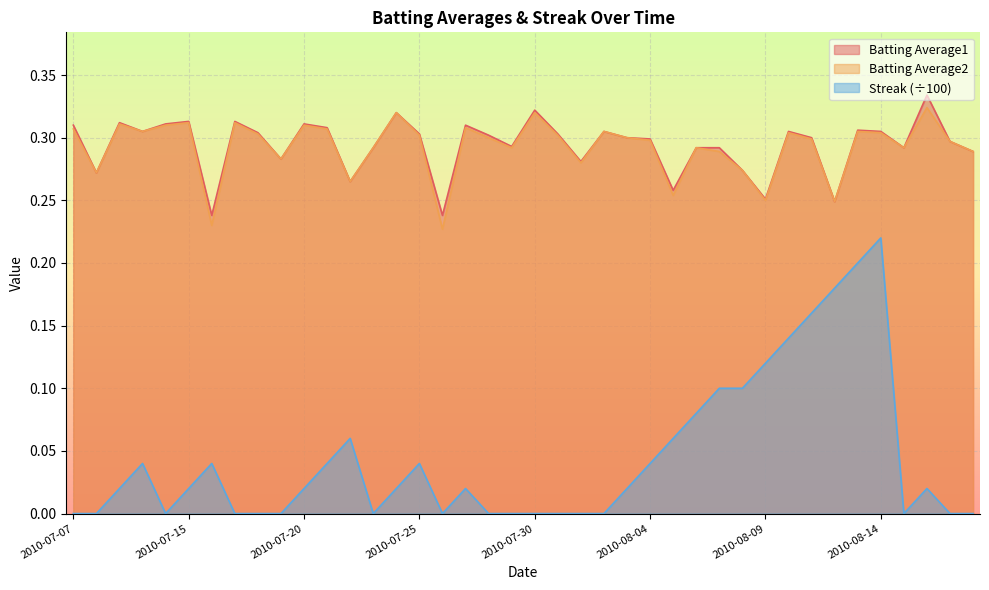

Reading left to right, extract all data points from this chart.

Batting Average1: 2010-07-07=0.3	2010-07-08=0.3	2010-07-09=0.3	2010-07-10=0.3	2010-07-11=0.3	2010-07-15=0.3	2010-07-16=0.2	2010-07-17=0.3	2010-07-18=0.3	2010-07-19=0.3	2010-07-20=0.3	2010-07-21=0.3	2010-07-22=0.3	2010-07-23=0.3	2010-07-24=0.3	2010-07-25=0.3	2010-07-26=0.2	2010-07-27=0.3	2010-07-28=0.3	2010-07-29=0.3	2010-07-30=0.3	2010-07-31=0.3	2010-08-01=0.3	2010-08-02=0.3	2010-08-03=0.3	2010-08-04=0.3	2010-08-05=0.3	2010-08-06=0.3	2010-08-07=0.3	2010-08-08=0.3	2010-08-09=0.3	2010-08-10=0.3	2010-08-11=0.3	2010-08-12=0.2	2010-08-13=0.3	2010-08-14=0.3	2010-08-15=0.3	2010-08-16=0.3	2010-08-17=0.3	2010-08-18=0.3
Batting Average2: 2010-07-07=0.3	2010-07-08=0.3	2010-07-09=0.3	2010-07-10=0.3	2010-07-11=0.3	2010-07-15=0.3	2010-07-16=0.2	2010-07-17=0.3	2010-07-18=0.3	2010-07-19=0.3	2010-07-20=0.3	2010-07-21=0.3	2010-07-22=0.3	2010-07-23=0.3	2010-07-24=0.3	2010-07-25=0.3	2010-07-26=0.2	2010-07-27=0.3	2010-07-28=0.3	2010-07-29=0.3	2010-07-30=0.3	2010-07-31=0.3	2010-08-01=0.3	2010-08-02=0.3	2010-08-03=0.3	2010-08-04=0.3	2010-08-05=0.3	2010-08-06=0.3	2010-08-07=0.3	2010-08-08=0.3	2010-08-09=0.2	2010-08-10=0.3	2010-08-11=0.3	2010-08-12=0.2	2010-08-13=0.3	2010-08-14=0.3	2010-08-15=0.3	2010-08-16=0.3	2010-08-17=0.3	2010-08-18=0.3
Streak: 2010-07-07=0.0	2010-07-08=0.0	2010-07-09=0.0	2010-07-10=0.0	2010-07-11=0.0	2010-07-15=0.0	2010-07-16=0.0	2010-07-17=0.0	2010-07-18=0.0	2010-07-19=0.0	2010-07-20=0.0	2010-07-21=0.0	2010-07-22=0.1	2010-07-23=0.0	2010-07-24=0.0	2010-07-25=0.0	2010-07-26=0.0	2010-07-27=0.0	2010-07-28=0.0	2010-07-29=0.0	2010-07-30=0.0	2010-07-31=0.0	2010-08-01=0.0	2010-08-02=0.0	2010-08-03=0.0	2010-08-04=0.0	2010-08-05=0.1	2010-08-06=0.1	2010-08-07=0.1	2010-08-08=0.1	2010-08-09=0.1	2010-08-10=0.1	2010-08-11=0.2	2010-08-12=0.2	2010-08-13=0.2	2010-08-14=0.2	2010-08-15=0.0	2010-08-16=0.0	2010-08-17=0.0	2010-08-18=0.0